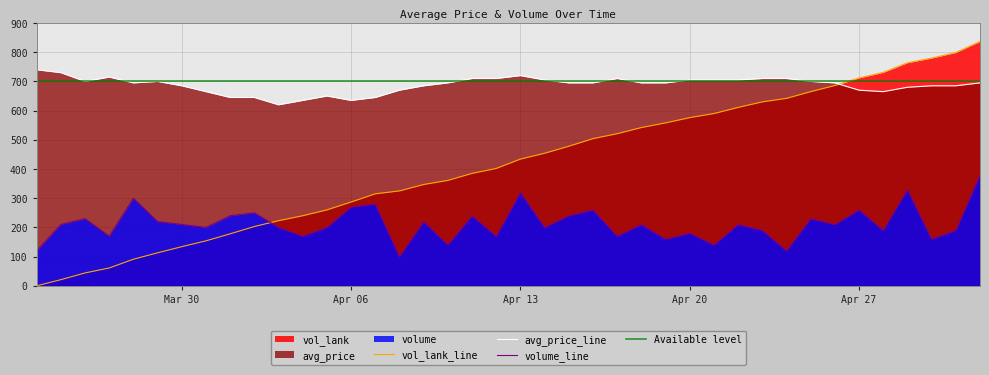

Between 2020-03-27 and 2020-04-22, which series saw the biggest shift?

vol_lank